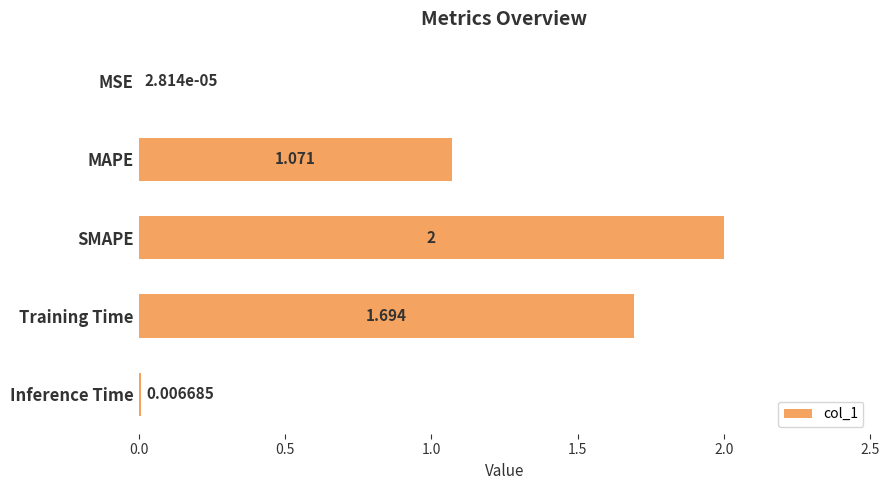

At which label is the value closest to 1?

MAPE